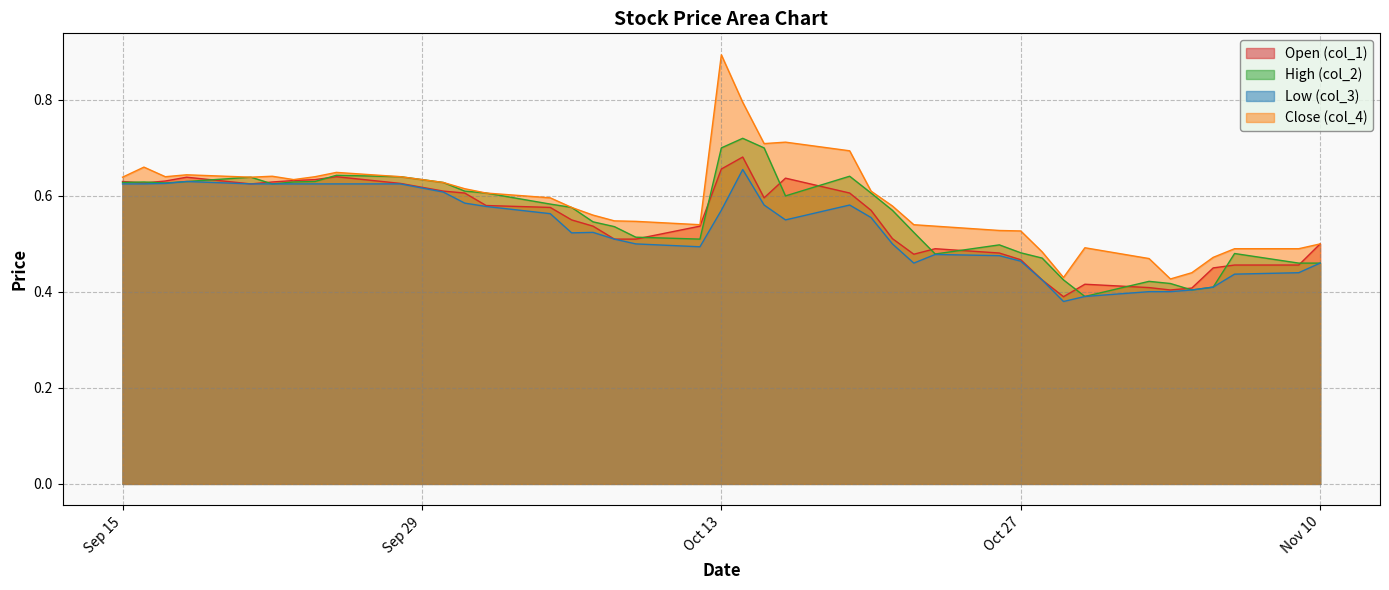

At 2020-10-19, list the series in order from smallest to largest.

Low (col_3), Open (col_1), High (col_2), Close (col_4)